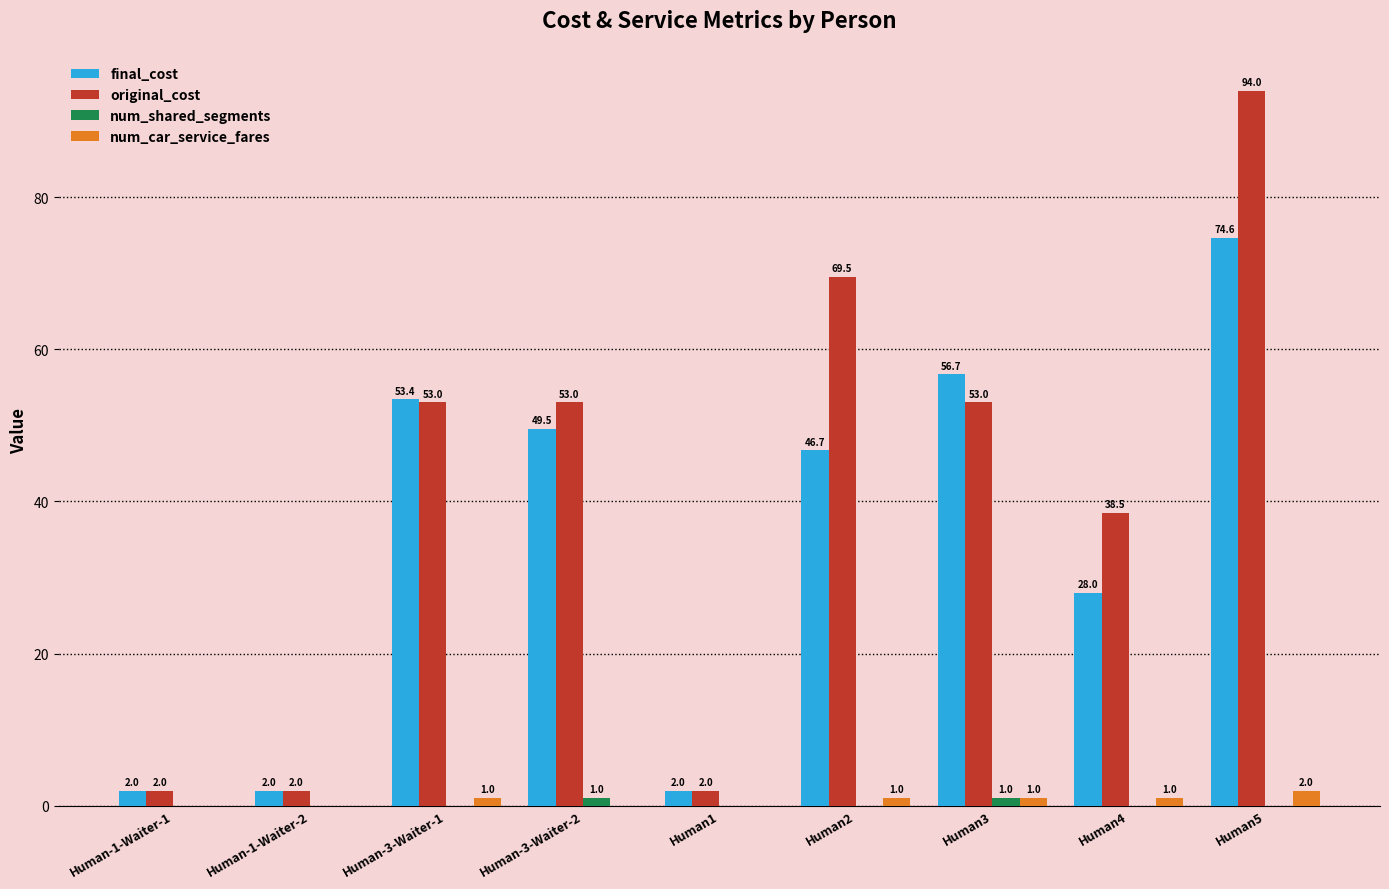

What value does the final_cost series have at Human4?

28.0